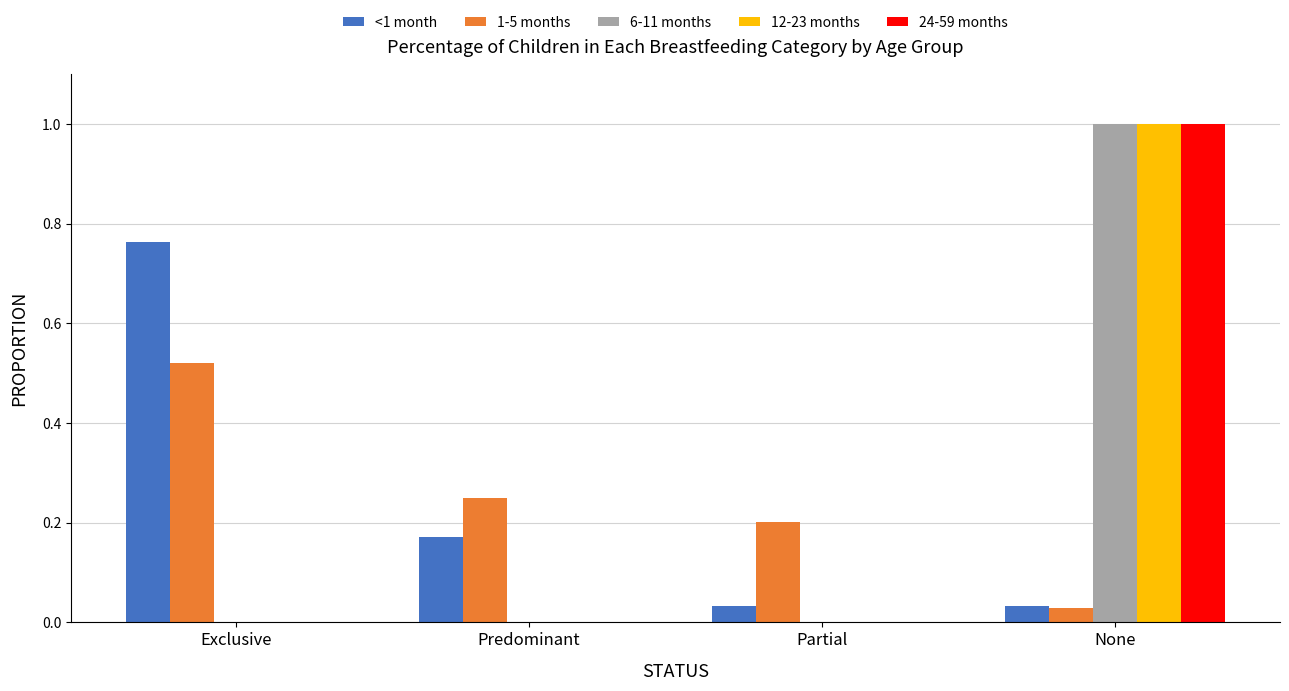

What is the sum of all <1 month values?

1.0